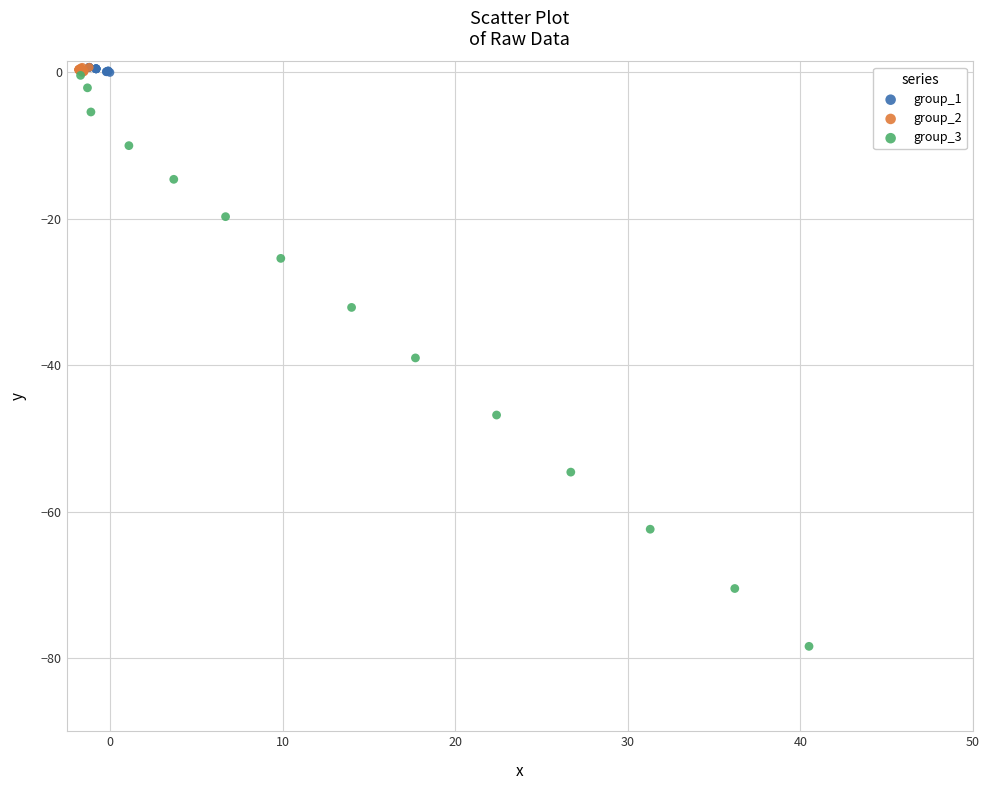

Which series contains the lowest Y value?

group_3